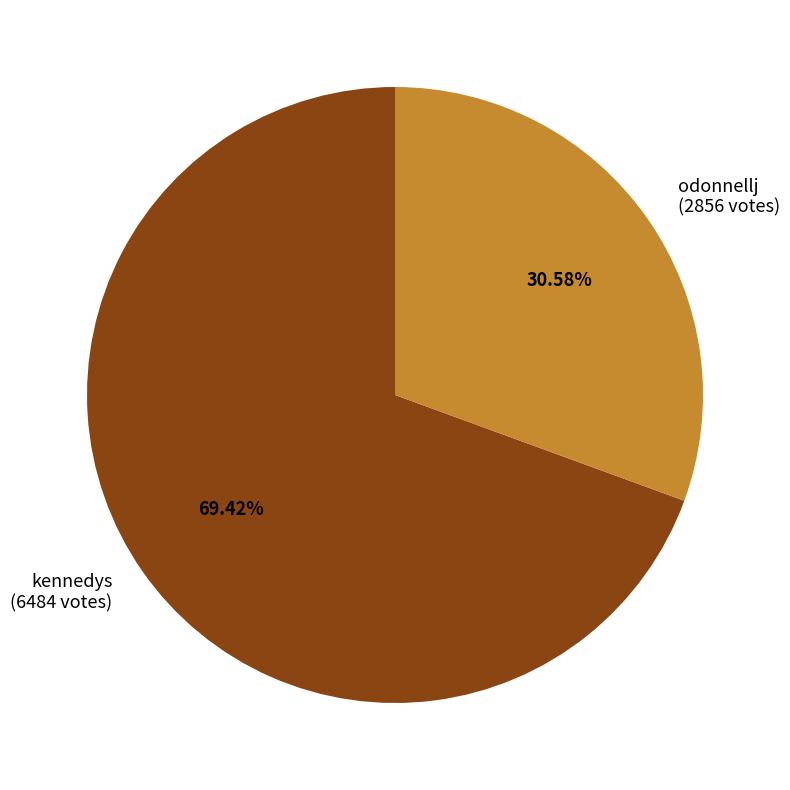

Which category accounts for the majority?

kennedys